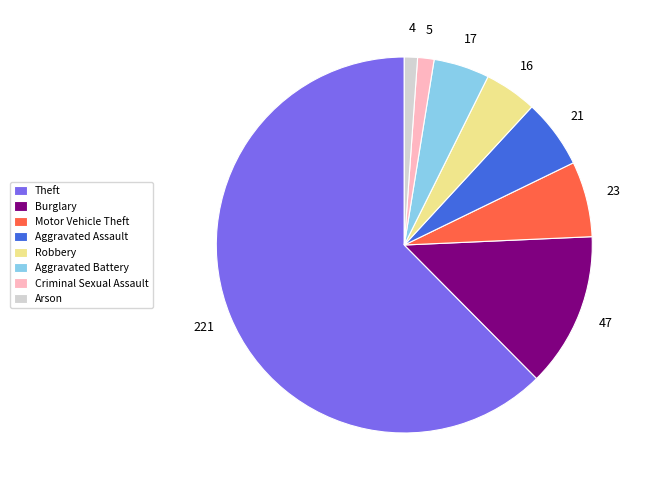

Which has a higher value, Criminal Sexual Assault or Burglary?

Burglary